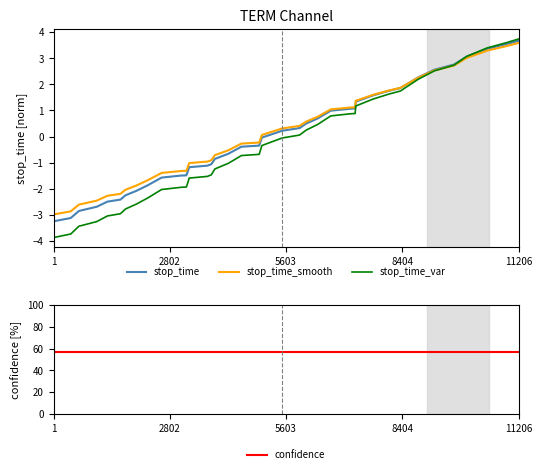

True or false: stop_time_var has more than 0 points higher than both neighbors.

False